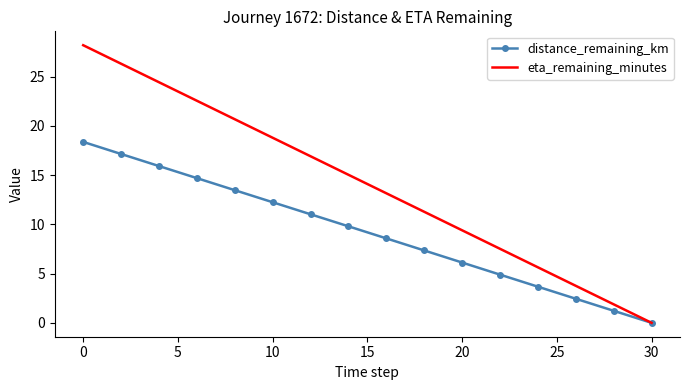

How many values in the eta_remaining_minutes series exceed 15?

8